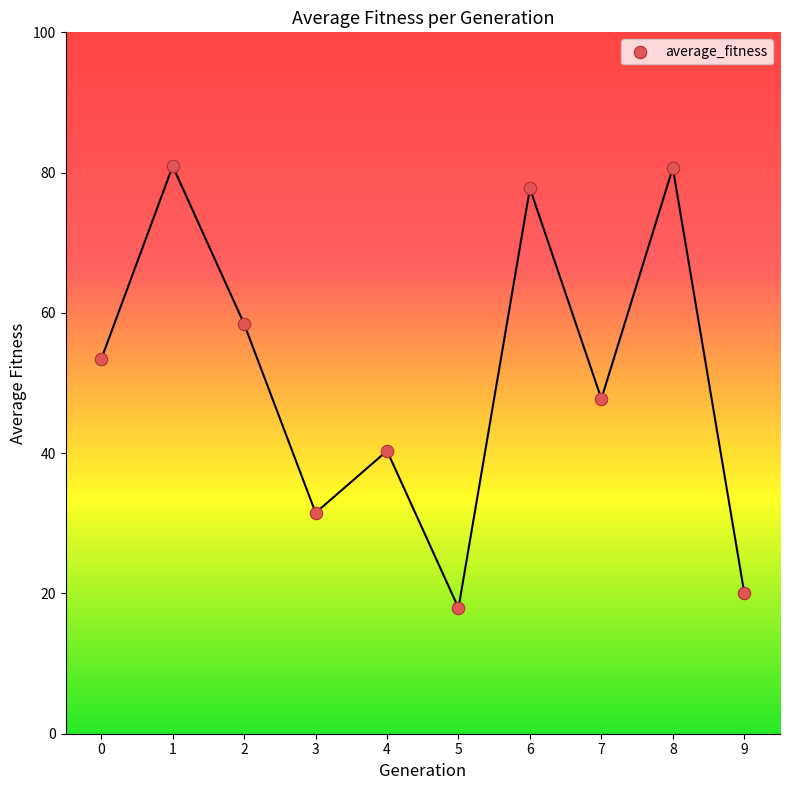

What Y value in the scatter plot is closest to 49?

47.8